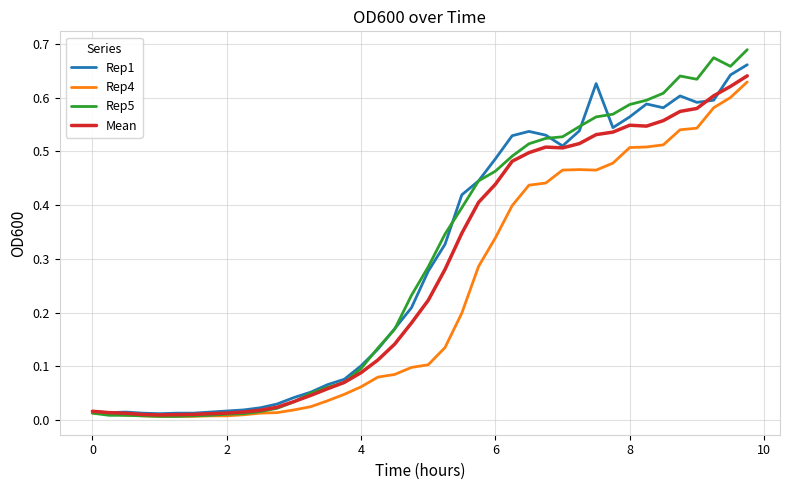

Which series has the largest range (max minus min)?

Rep5